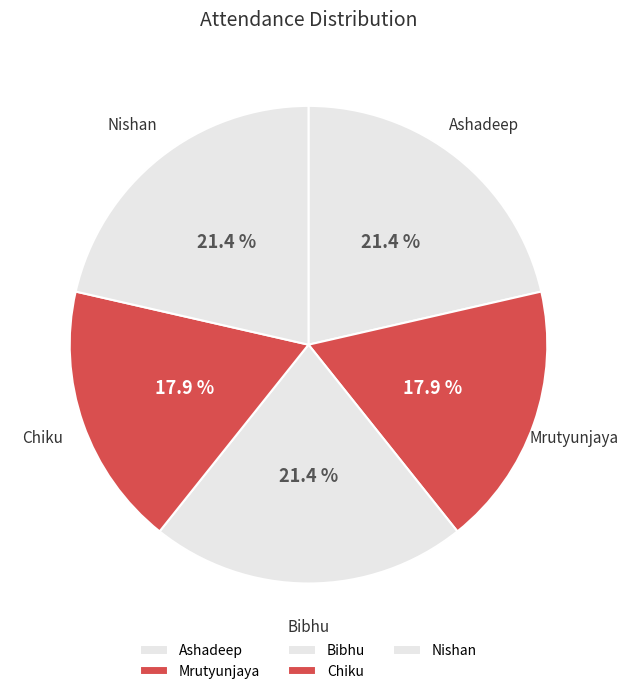

What percentage is the Ashadeep slice, to the nearest percent?

21%